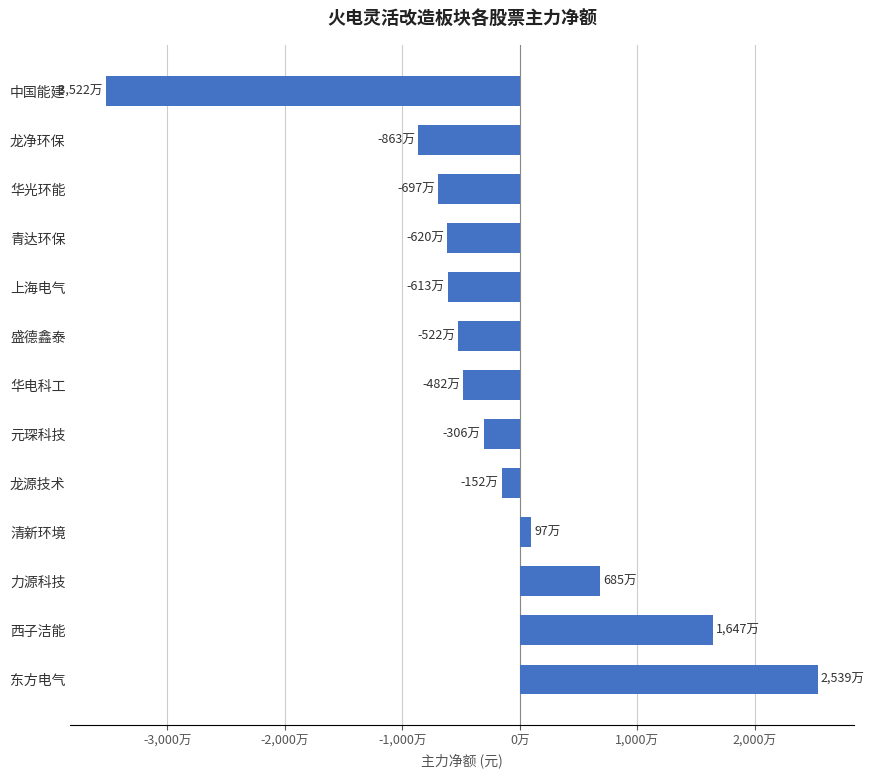

Are the bars horizontal?

Yes